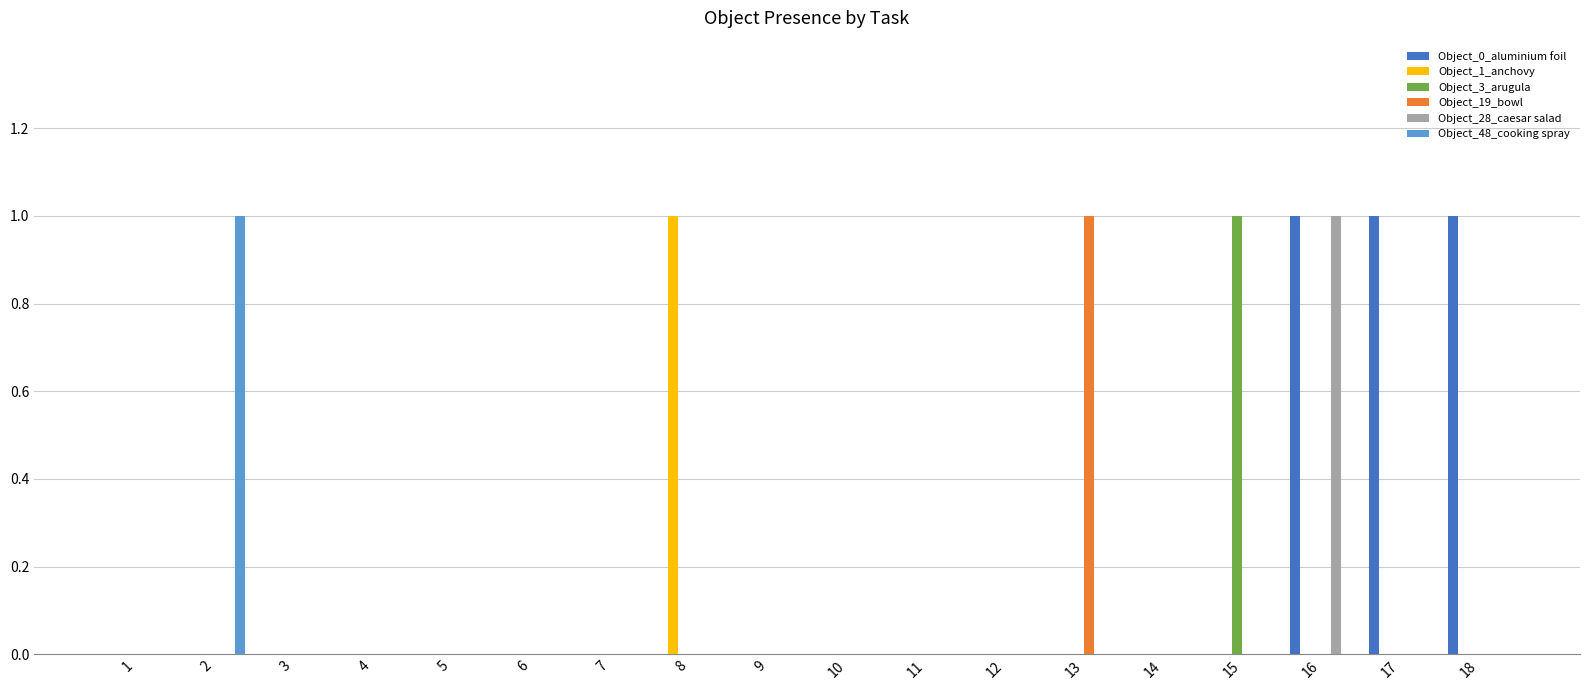

At which label does Object_28_caesar salad reach its peak?

16